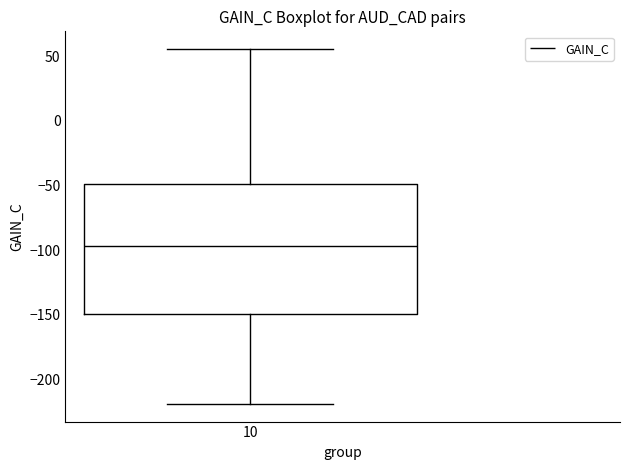

Read this box plot against the y-axis: the position of the median line, the range covered by the box, and the ends of both whiskers. The values are not printed on the chart, so give them approximately, as read against the axis.

median -95, box -150 to -50, whiskers -220 to 55